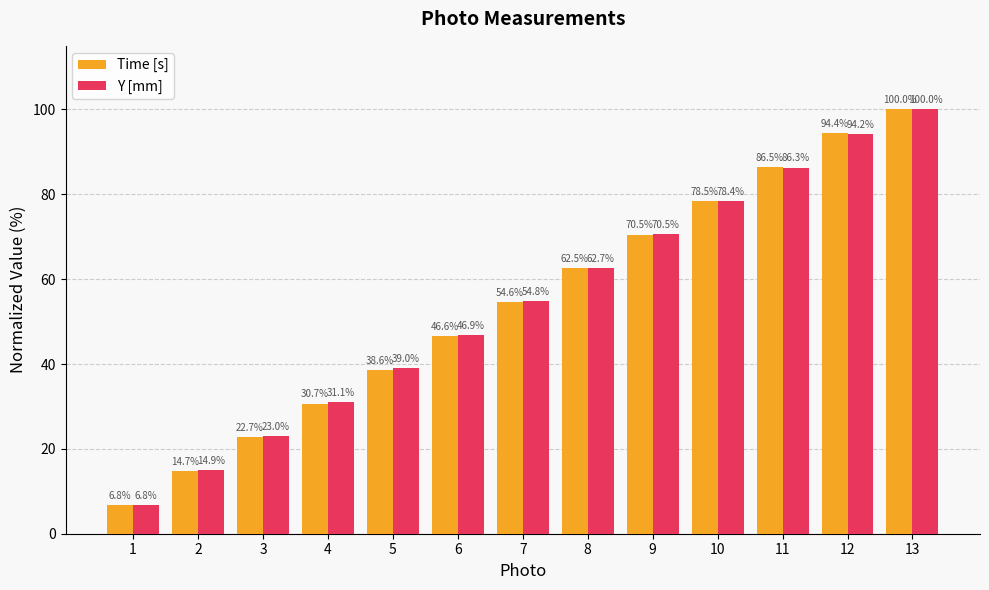

Reading left to right, extract all data points from this chart.

Time [s]: 1=6.8	2=14.7	3=22.7	4=30.7	5=38.6	6=46.6	7=54.6	8=62.5	9=70.5	10=78.5	11=86.5	12=94.4	13=100.0
Y [mm]: 1=6.8	2=14.9	3=23.0	4=31.1	5=39.0	6=46.9	7=54.8	8=62.7	9=70.5	10=78.4	11=86.3	12=94.2	13=100.0